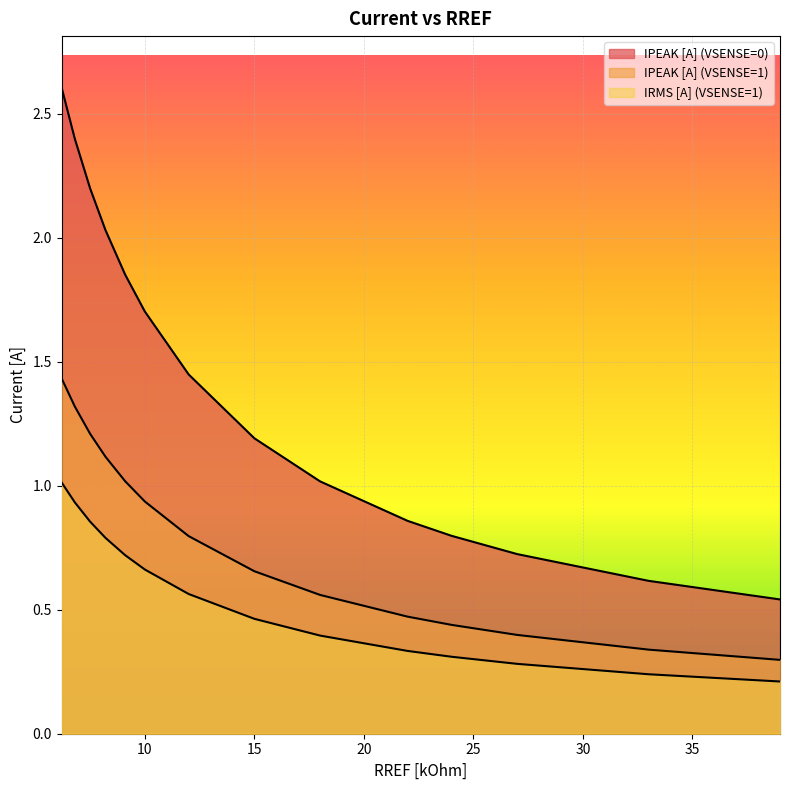

Count the number of categories in the chart.

14